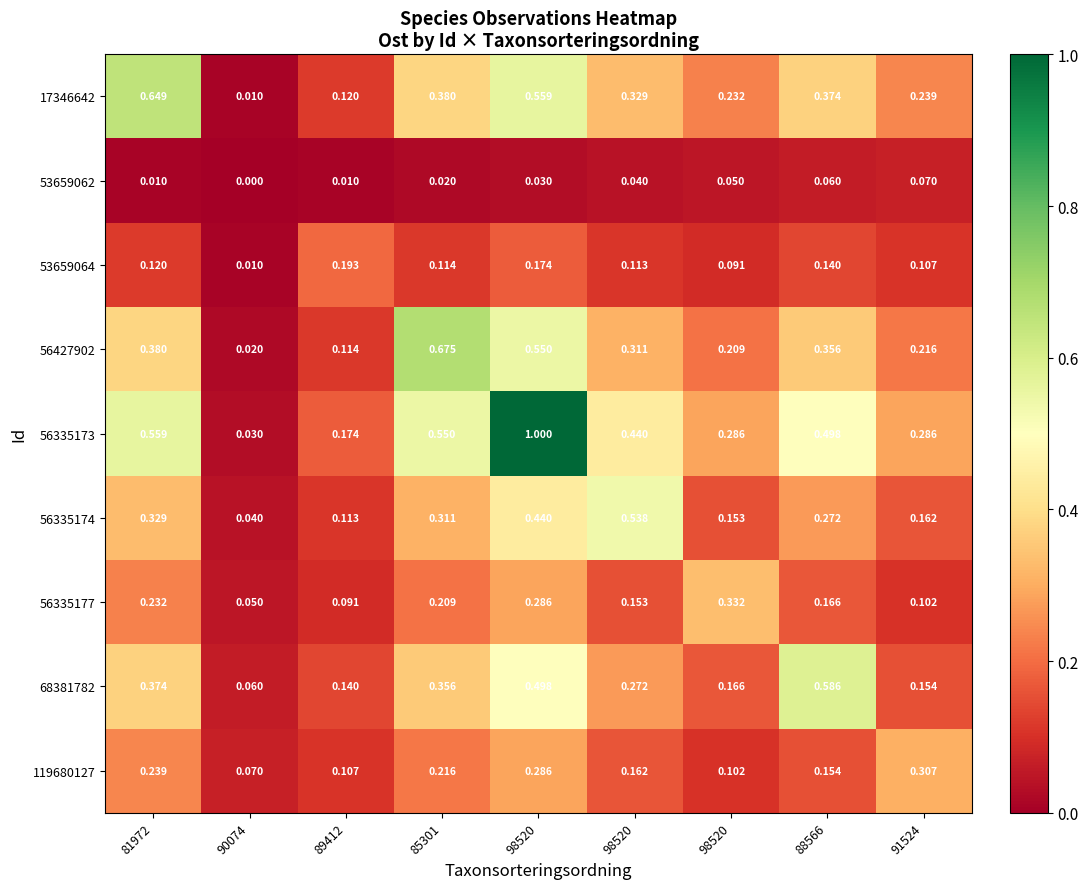

At how many categories does at least one series exceed 0?

9